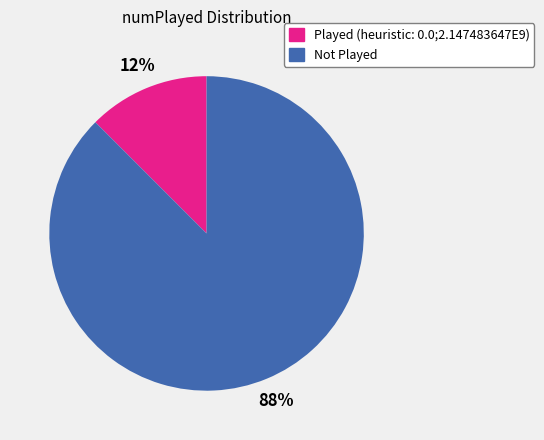

Which slice represents more than half of the pie?

Not Played